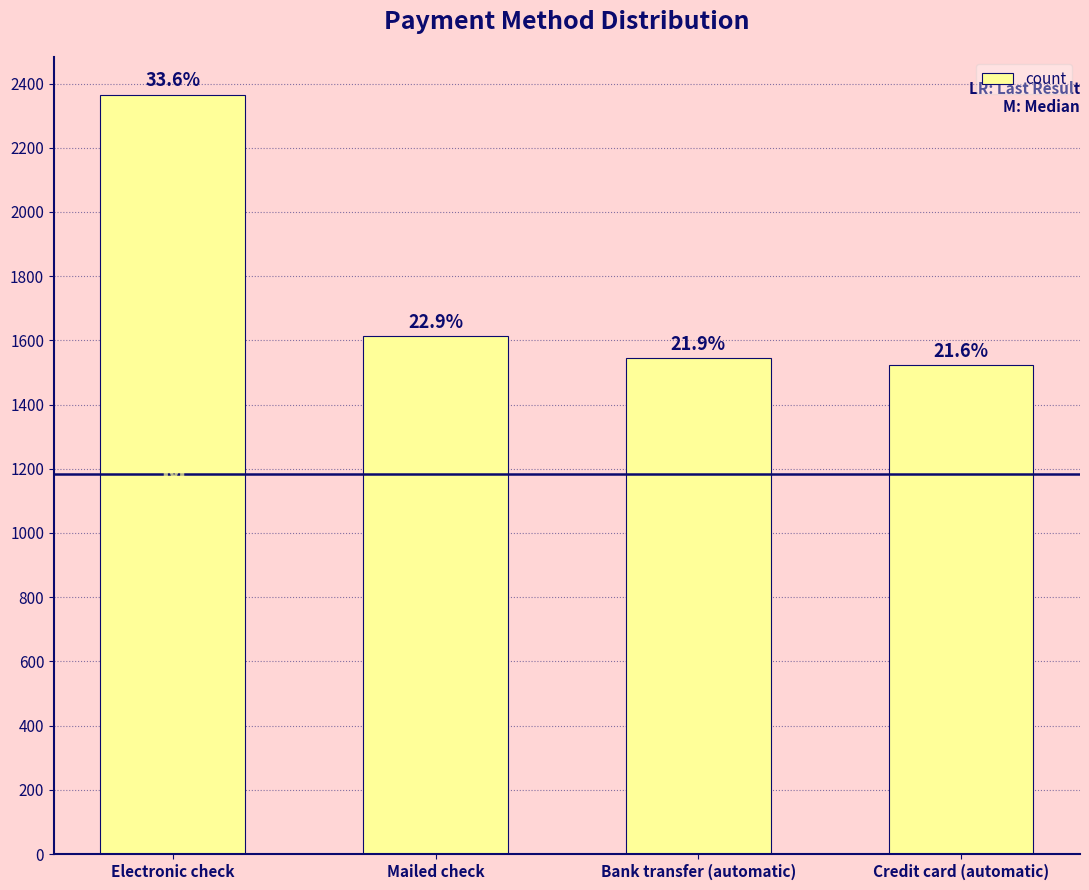

What is the difference between the values at Electronic check and Mailed check?

753